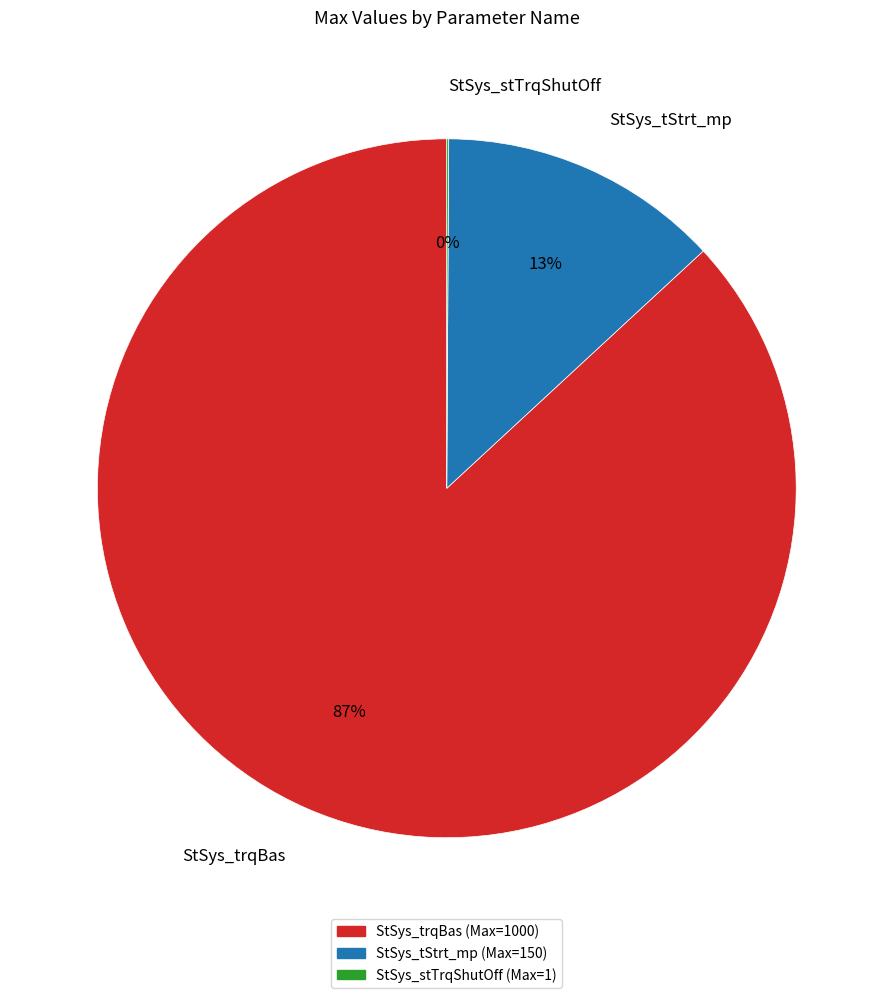

What percentage is the StSys_tStrt_mp slice, to the nearest percent?

13%